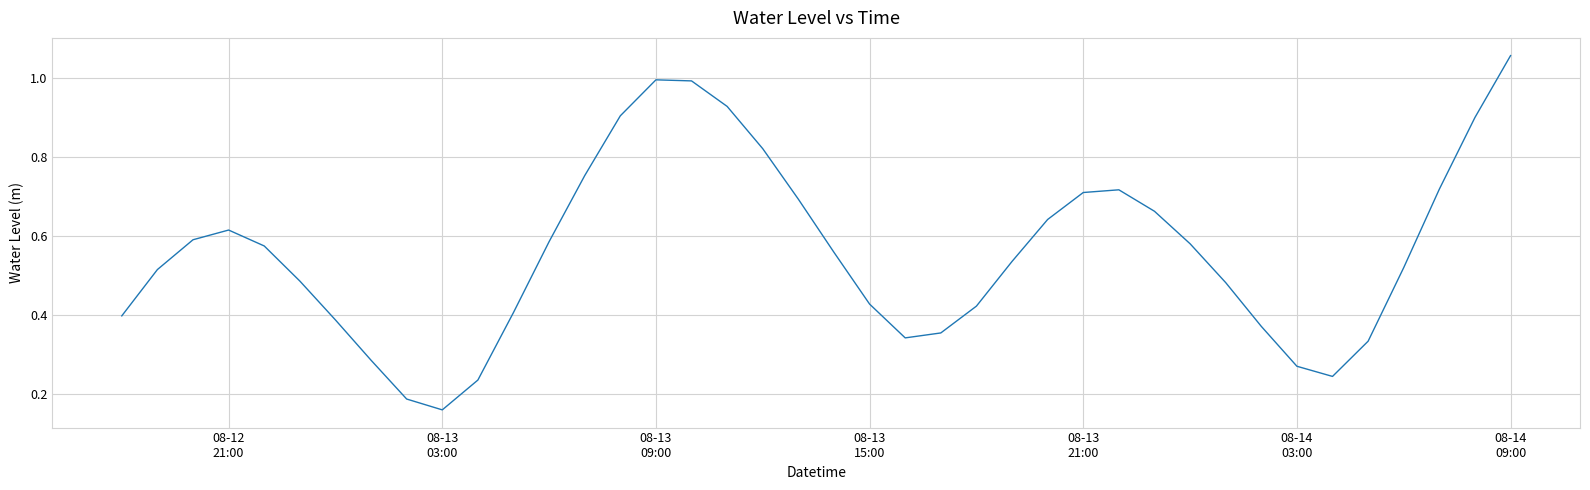

What is the value of the 2nd point from the left?

0.5